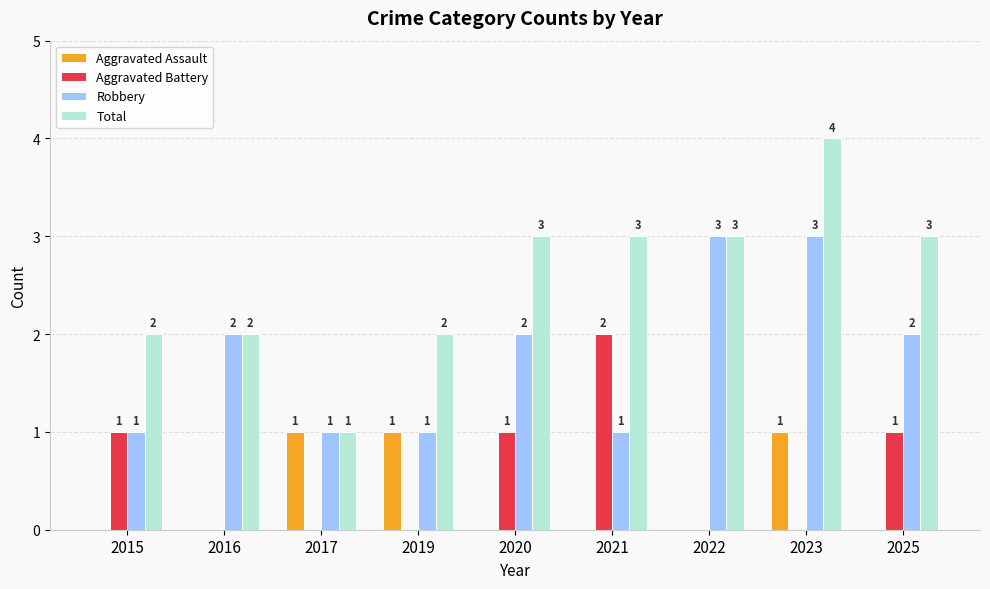

Which series changed the most between 2019 and 2022?

Robbery